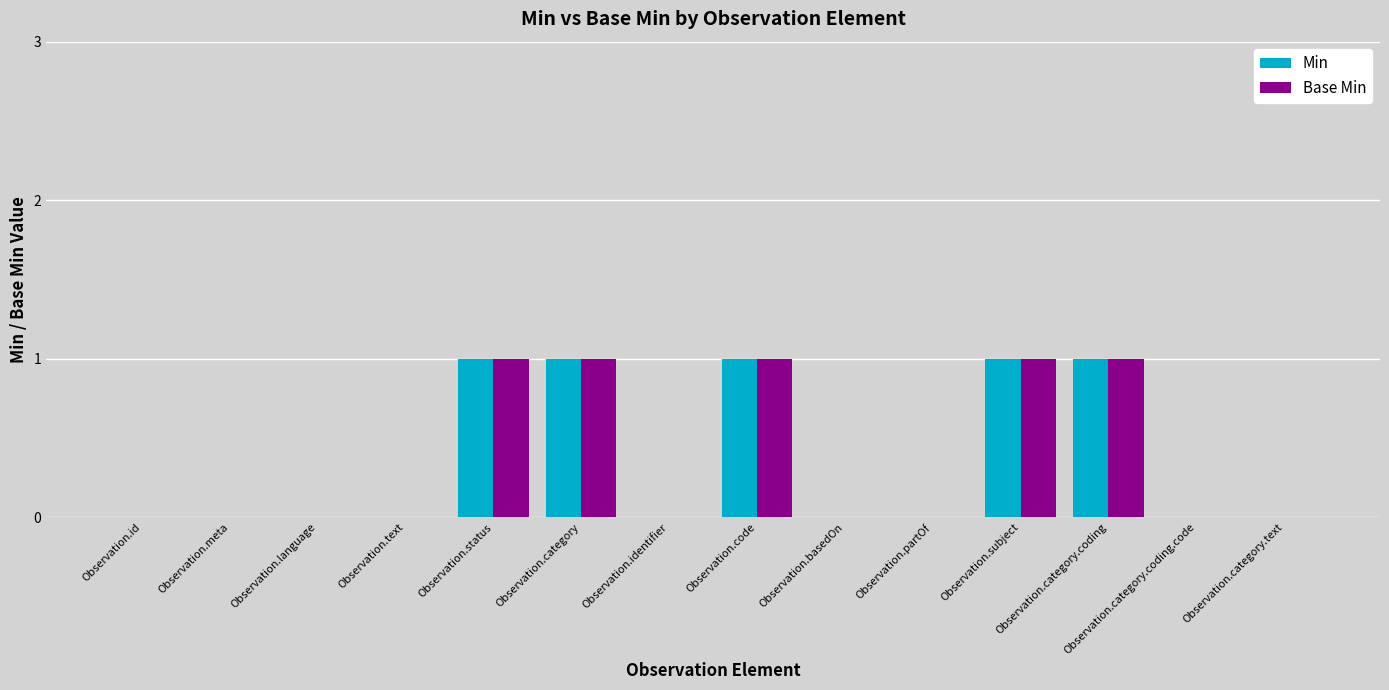

Reading left to right, list all the values displayed in this chart.

Min: Observation.id=0	Observation.meta=0	Observation.language=0	Observation.text=0	Observation.status=1	Observation.category=1	Observation.identifier=0	Observation.code=1	Observation.basedOn=0	Observation.partOf=0	Observation.subject=1	Observation.category.coding=1	Observation.category.coding.code=0	Observation.category.text=0
Base Min: Observation.id=0	Observation.meta=0	Observation.language=0	Observation.text=0	Observation.status=1	Observation.category=1	Observation.identifier=0	Observation.code=1	Observation.basedOn=0	Observation.partOf=0	Observation.subject=1	Observation.category.coding=1	Observation.category.coding.code=0	Observation.category.text=0